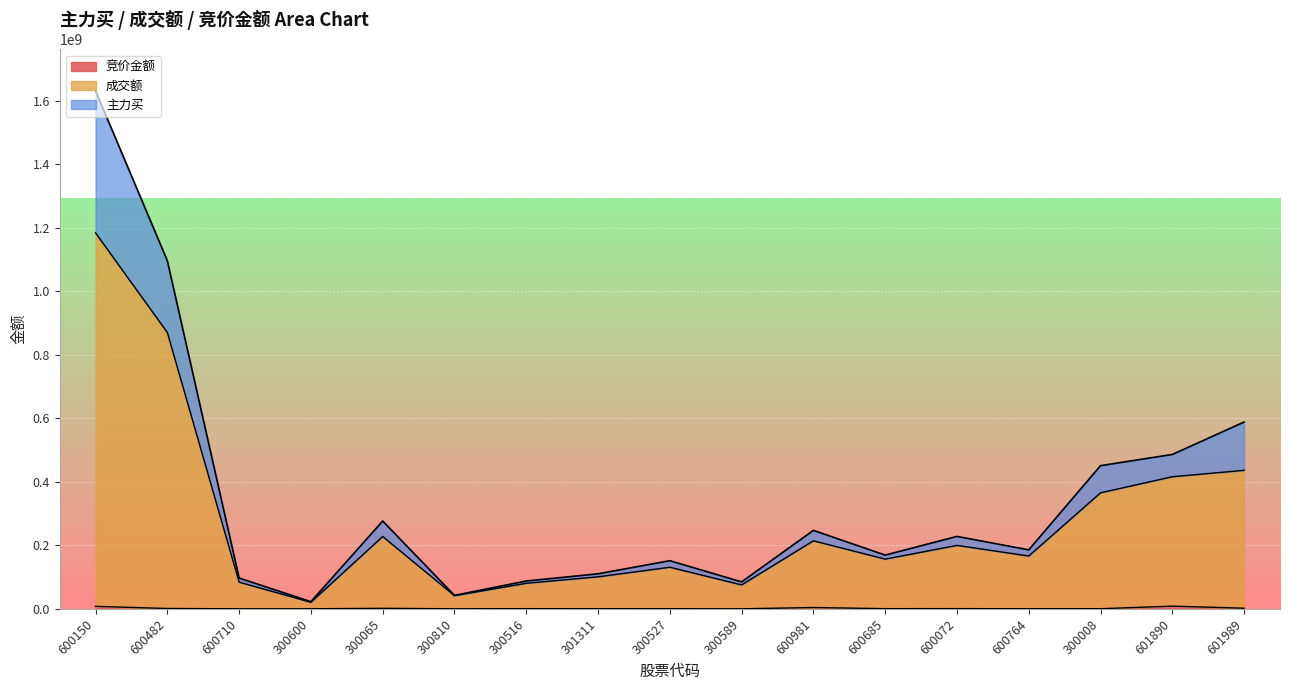

In 主力买, how many points are higher than both neighbors (excluding endpoints)?

4